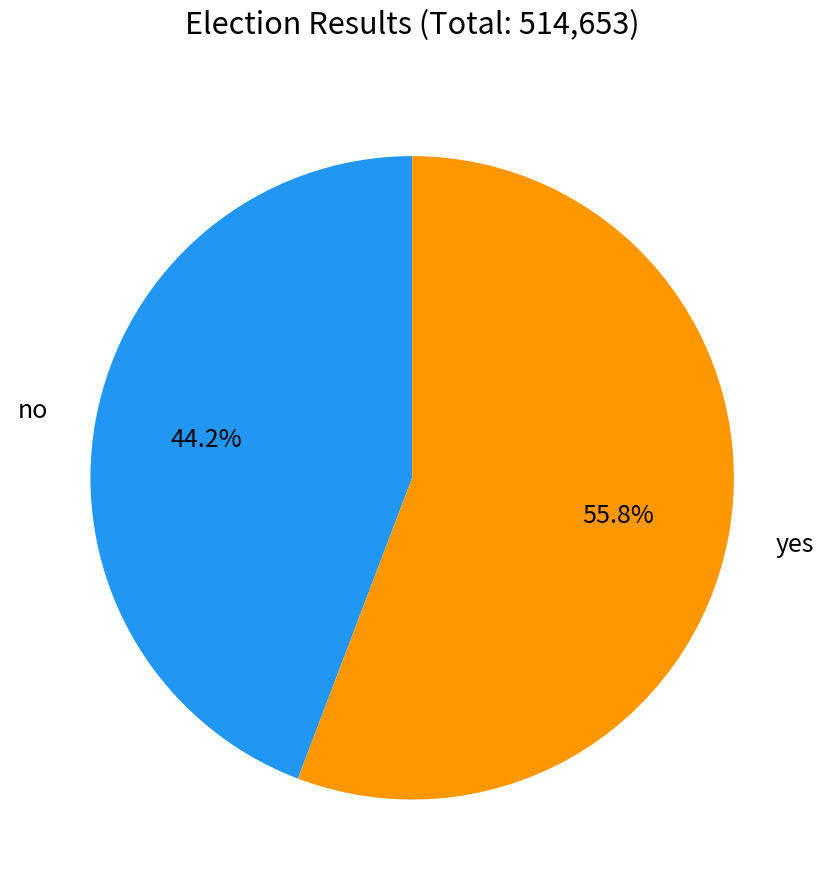

Combined, what portion of the pie is yes and no?

100.0%